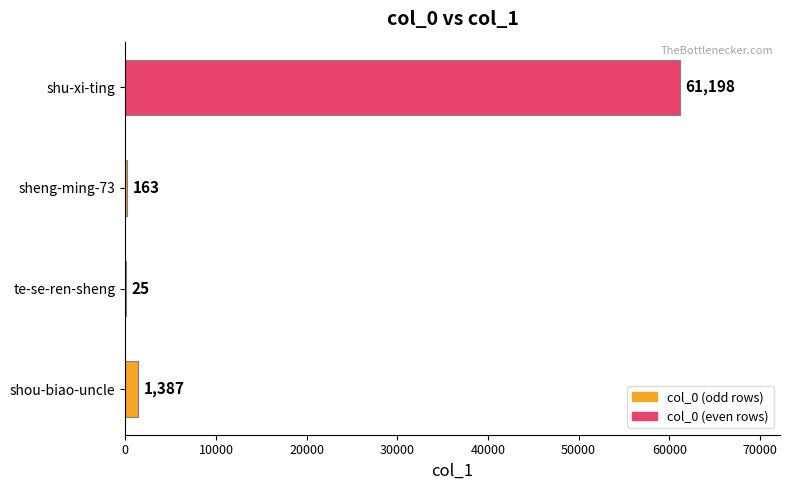

What is the greatest value displayed?

61198